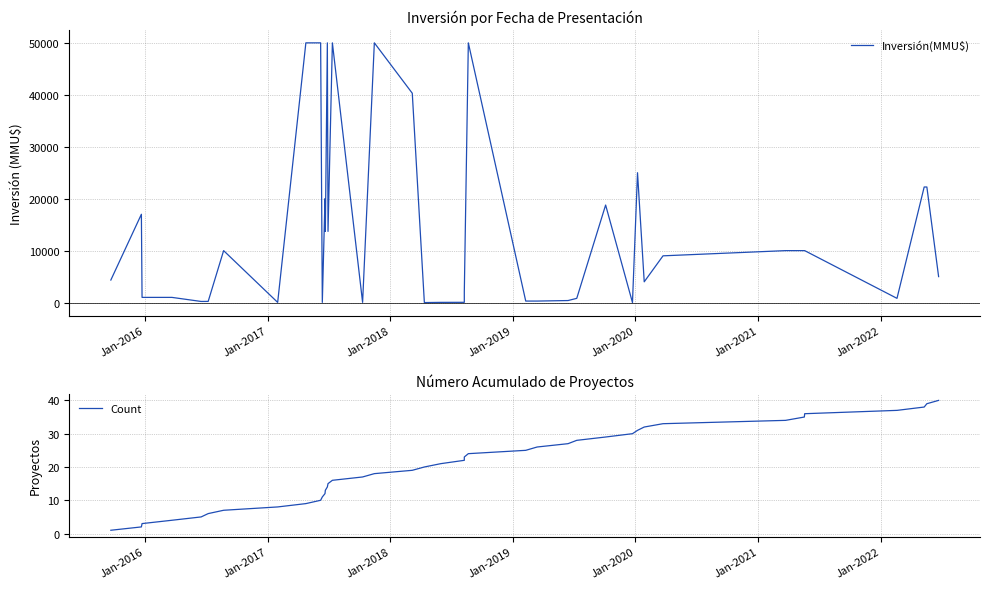

Reading left to right, transcribe all the data shown in this chart.

Inversión(MMU$): 4339	17000	1000	1000	217	227	10000	37	50000	50000	37	20000	13704	50000	13704	50000	42	50000	40300	2	40	50	2000	50000	291	291	392	815	18778	0	25000	4000	9000	10000	10000	10000	815	22250	22250	5000
Count: 1	2	3	4	5	6	7	8	9	10	11	12	13	14	15	16	17	18	19	20	21	22	23	24	25	26	27	28	29	30	31	32	33	34	35	36	37	38	39	40